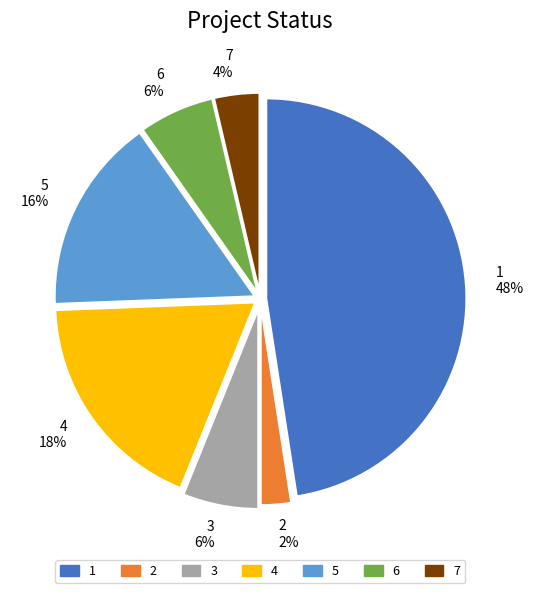

Is there any slice that represents more than half of the pie?

No